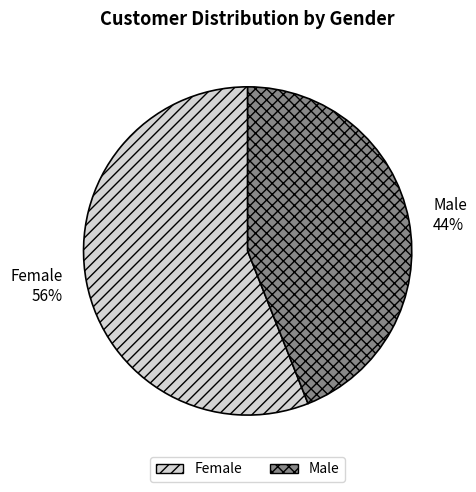

Which category has the biggest portion of the pie?

Female